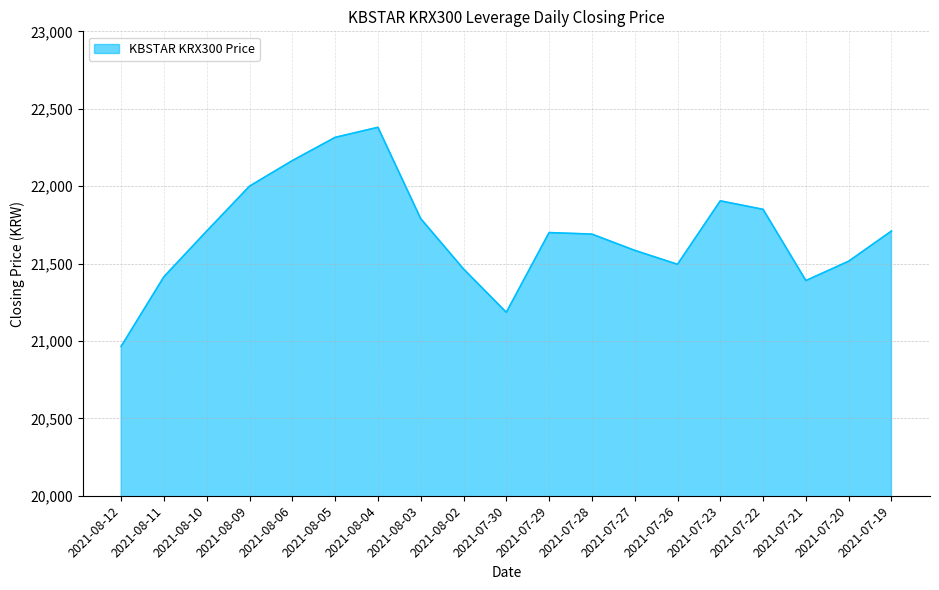

What is the smallest value displayed?

20965